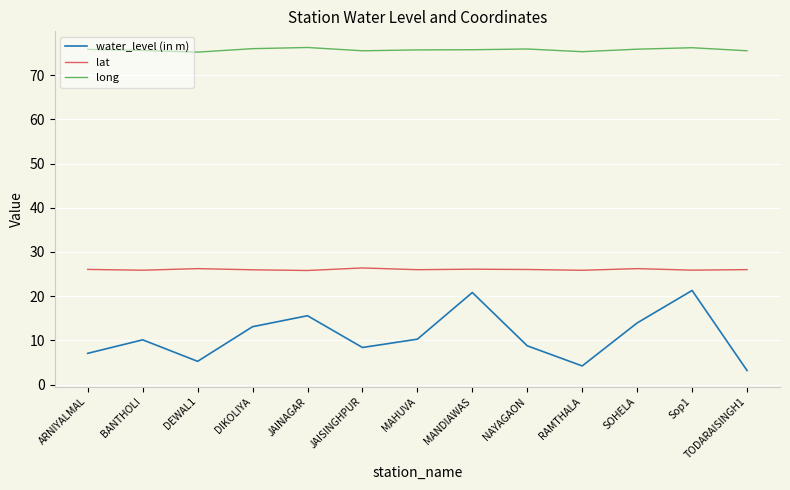

Which series has the largest range (max minus min)?

water_level (in m)